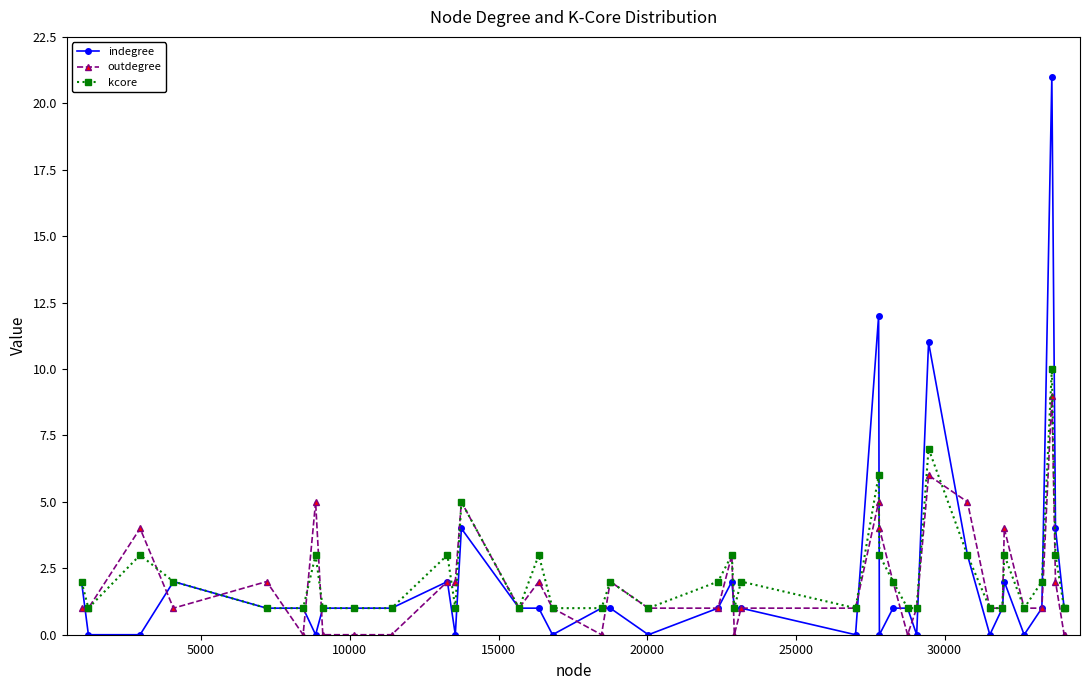

What is the highest value of the outdegree series?

9